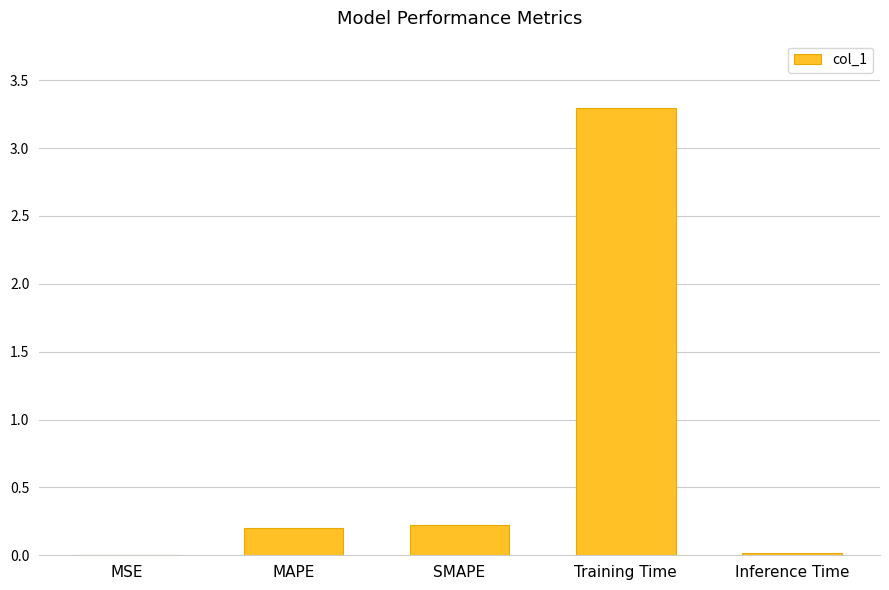

What is the sum of all values?

3.7